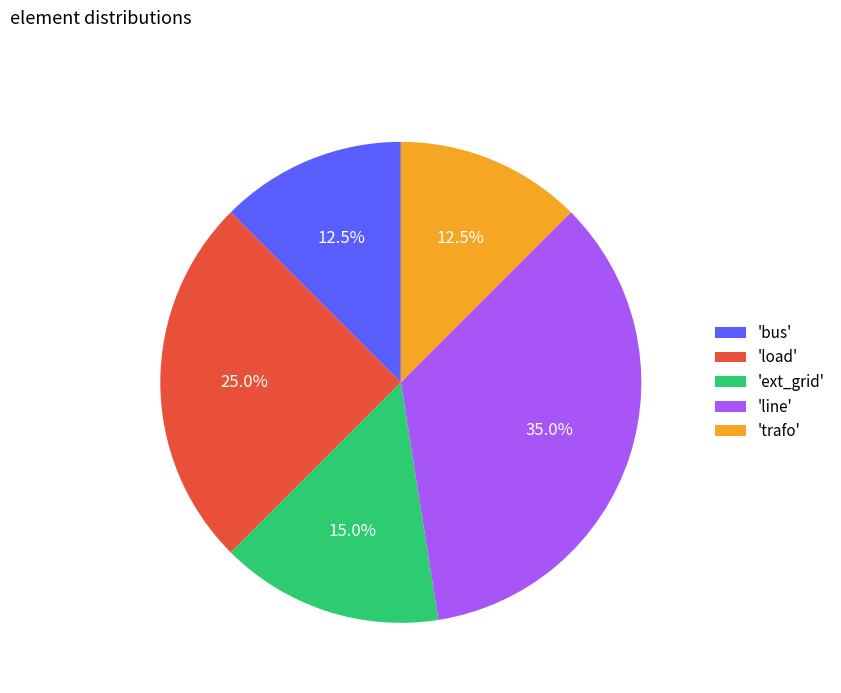

What percentage is NOT represented by 'ext_grid'?

85.0%